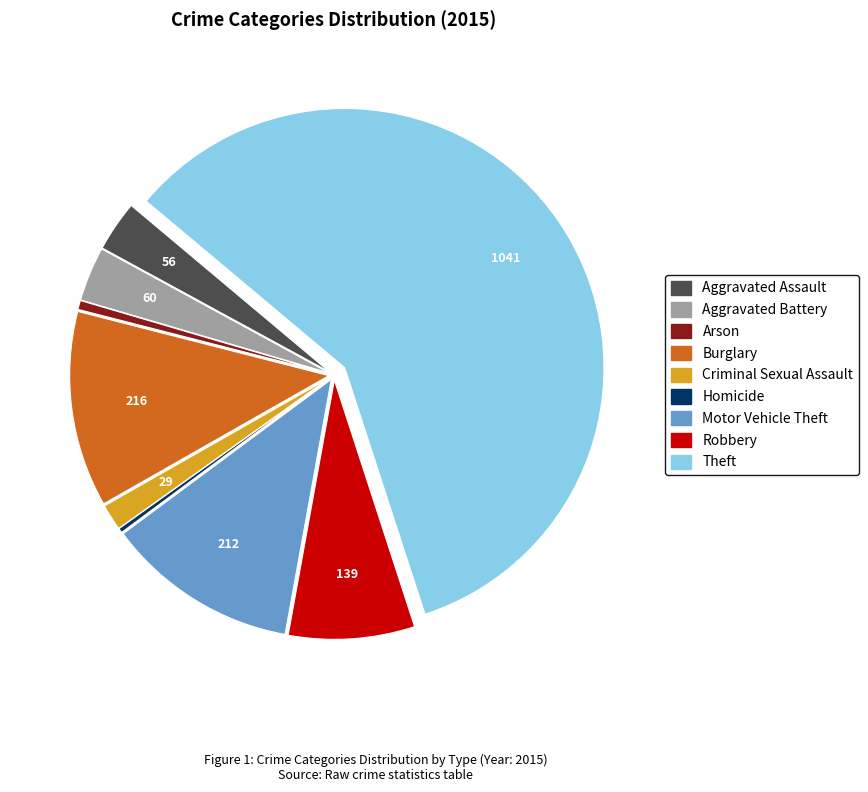

Is it true that Burglary is 21% of the pie?

False